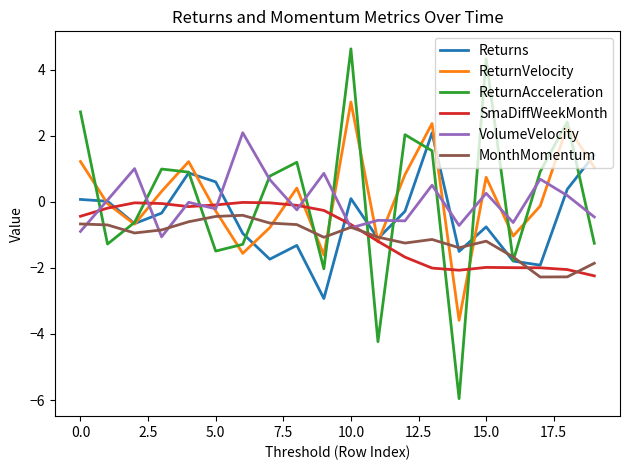

Which series ends up on top after the final intersection of ReturnAcceleration and SmaDiffWeekMonth?

ReturnAcceleration